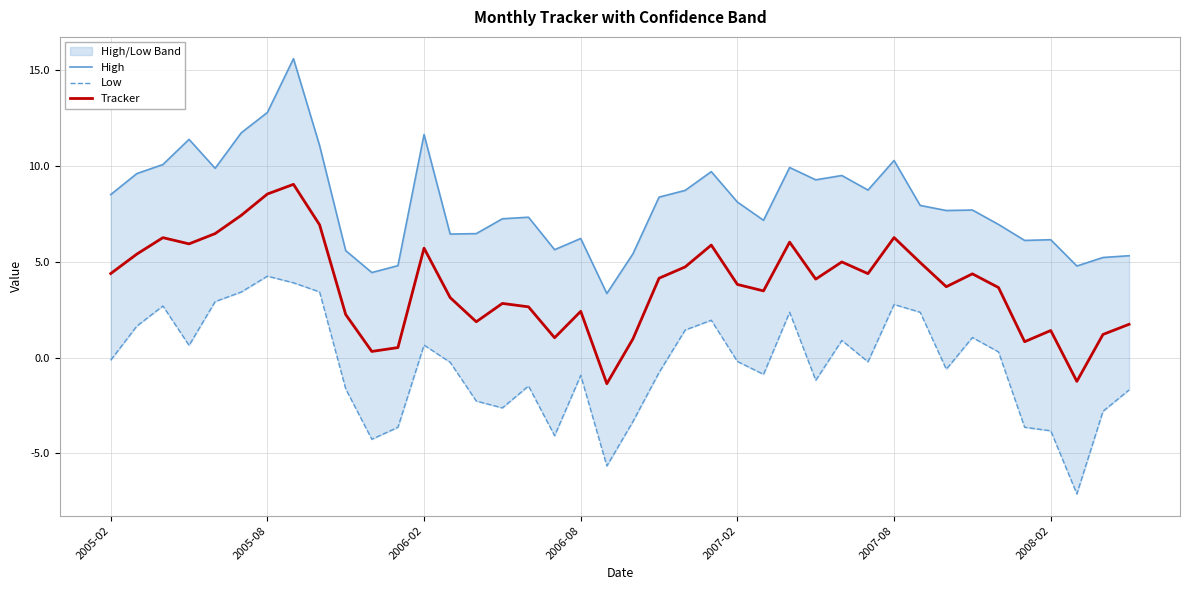

Reading left to right, extract all data points from this chart.

High: 8.5	9.6	10.1	11.4	9.9	11.7	12.8	15.6	11.1	5.6	4.4	4.8	11.6	6.4	6.5	7.2	7.3	5.6	6.2	3.3	5.4	8.4	8.7	9.7	8.1	7.2	9.9	9.3	9.5	8.7	10.3	7.9	7.7	7.7	6.9	6.1	6.1	4.8	5.2	5.3
Low: -0.1	1.6	2.7	0.6	2.9	3.4	4.2	3.9	3.4	-1.6	-4.3	-3.6	0.7	-0.2	-2.3	-2.6	-1.5	-4.1	-0.9	-5.7	-3.3	-0.8	1.4	1.9	-0.2	-0.9	2.4	-1.2	0.9	-0.2	2.8	2.4	-0.6	1.0	0.3	-3.6	-3.8	-7.1	-2.8	-1.7
Tracker: 4.4	5.4	6.3	5.9	6.5	7.4	8.5	9.0	6.9	2.2	0.3	0.5	5.7	3.1	1.9	2.8	2.6	1.0	2.4	-1.4	1.0	4.1	4.7	5.9	3.8	3.5	6.0	4.1	5.0	4.4	6.3	5.0	3.7	4.4	3.7	0.8	1.4	-1.2	1.2	1.7